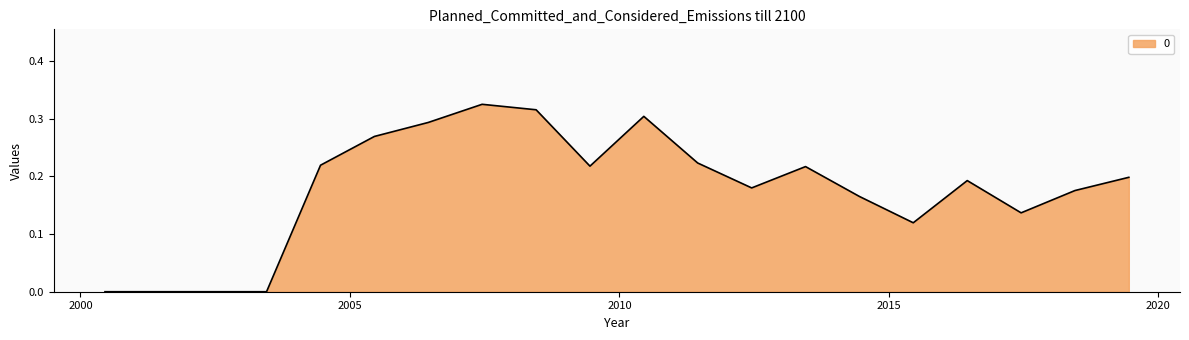

Reading left to right, what are all the values shown in this chart?

0.0	0.0	0.0	0.0	0.2	0.3	0.3	0.3	0.3	0.2	0.3	0.2	0.2	0.2	0.2	0.1	0.2	0.1	0.2	0.2